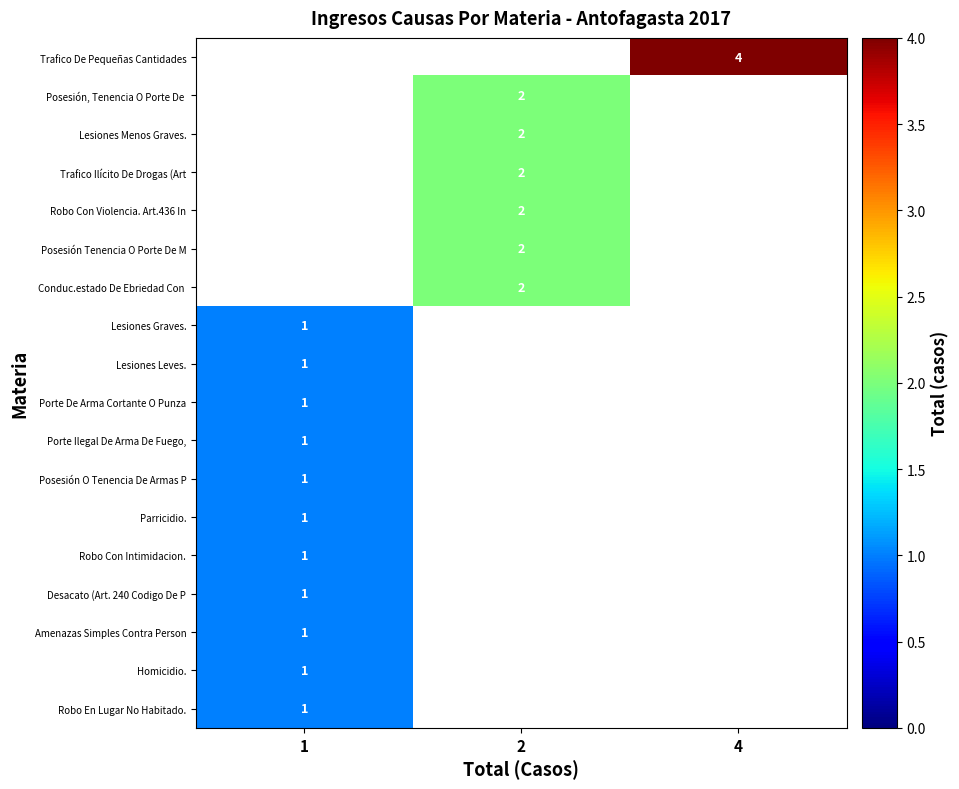

The Trafico De Pequeñas Cantidades series shows 7 at 4. True or false?

False